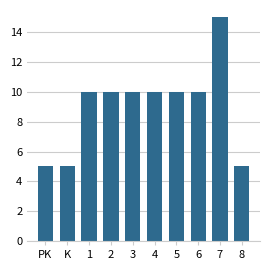

Does the chart contain stacked bars?

No